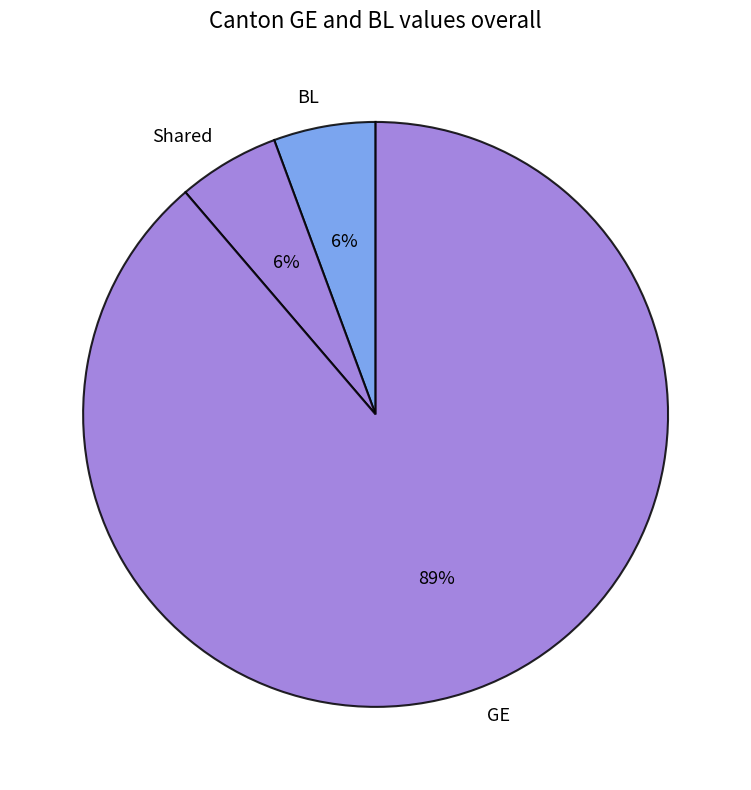

Do Shared and BL together represent more than half of the pie?

No